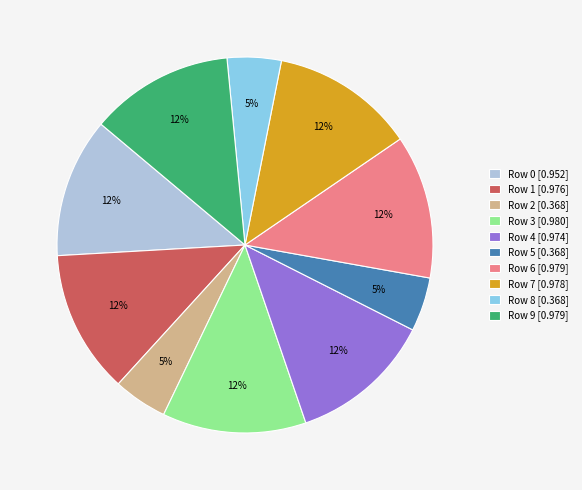

Does Row 3 represent more than half of the total?

No